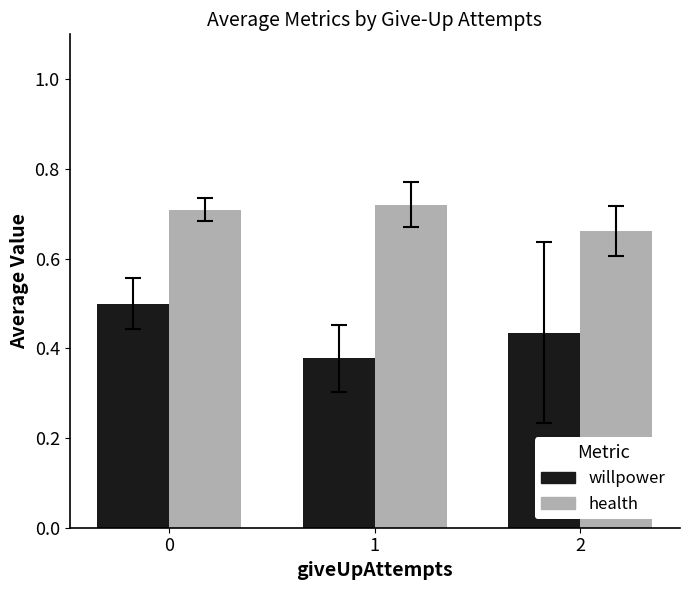

At how many categories does at least one series exceed 0?

3